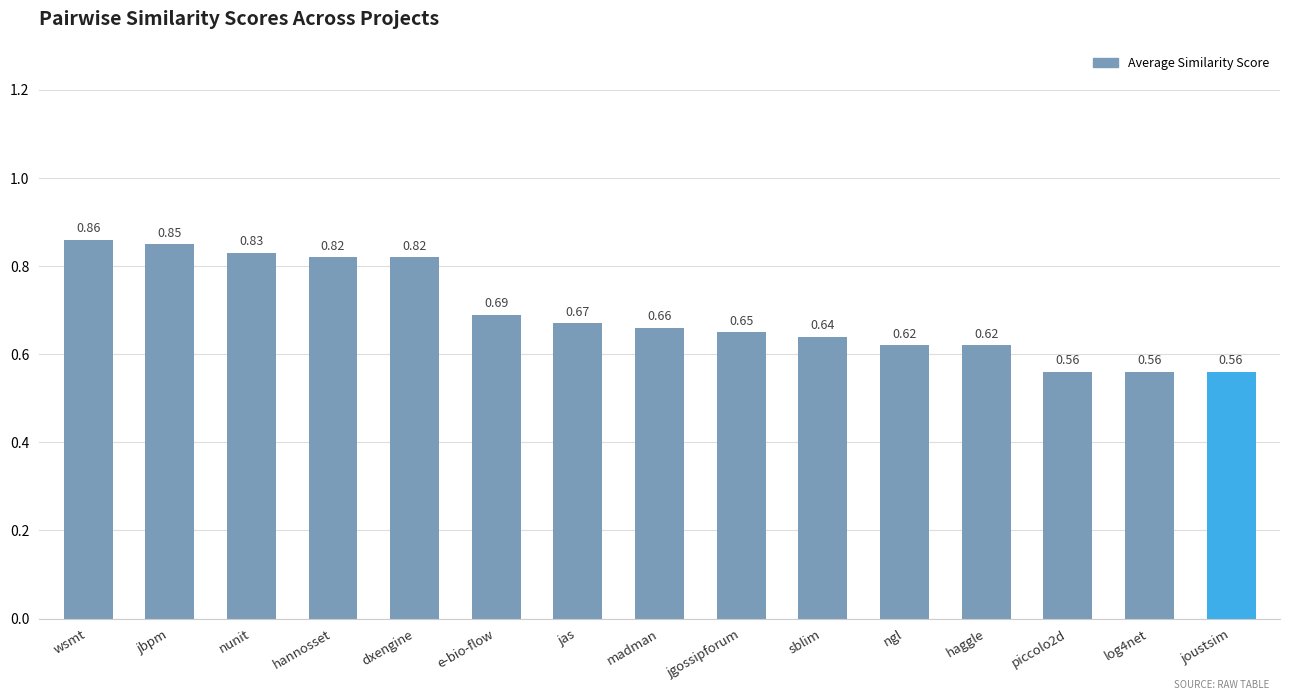

Count the values in the range 0 to 1.

15